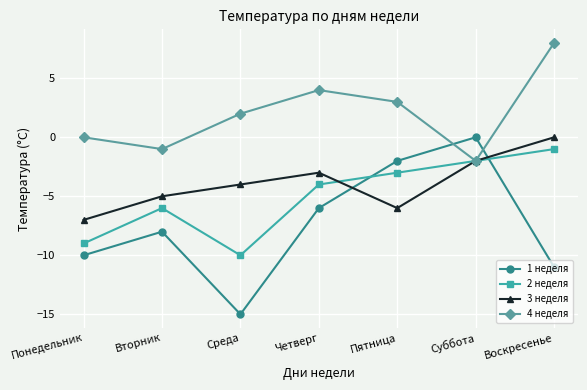

Rank the categories by 1 неделя value from lowest to highest.

Среда, Воскресенье, Понедельник, Вторник, Четверг, Пятница, Суббота